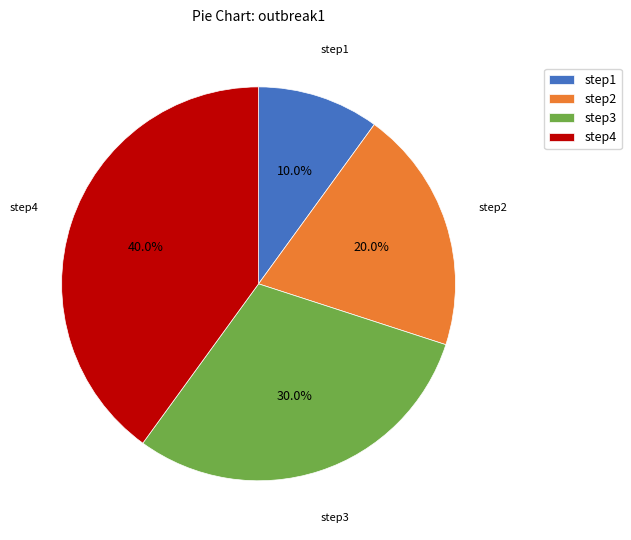

Which has a higher value, step2 or step3?

step3